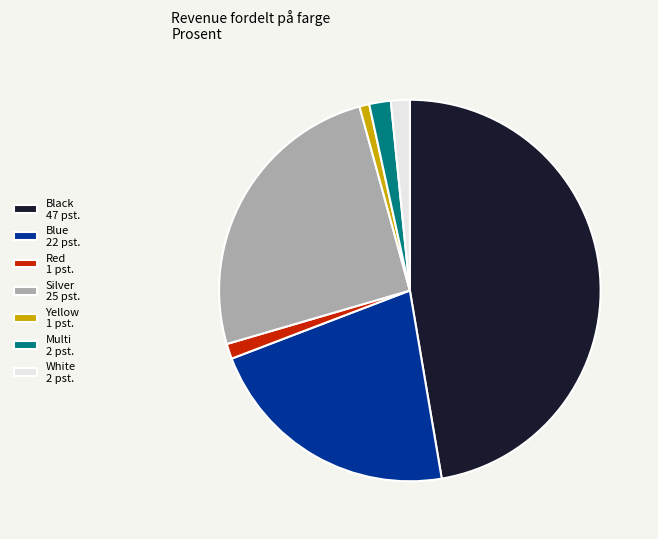

Does any single category account for the majority?

No